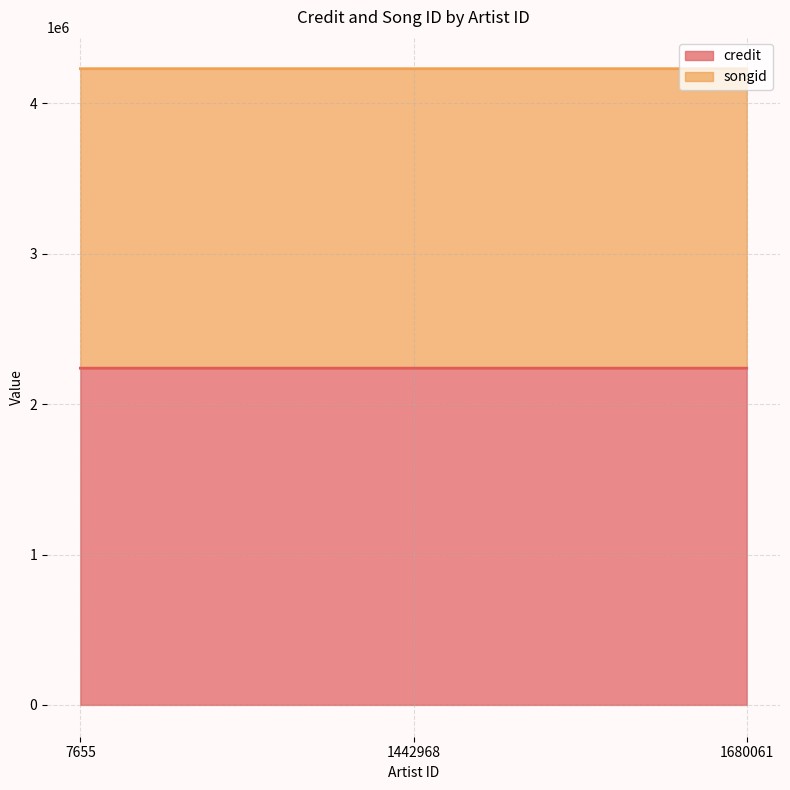

Which category has the highest value in the credit series?

1442968